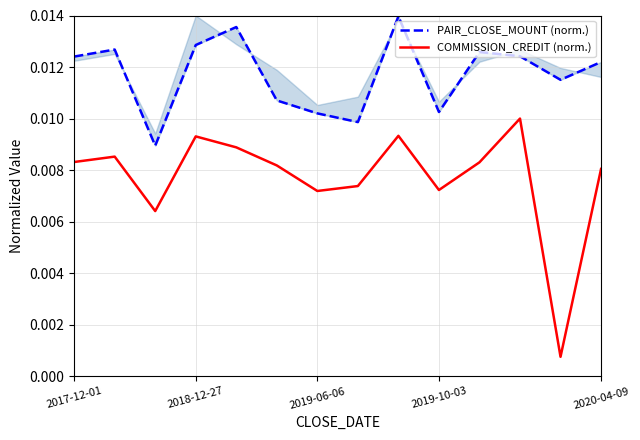

The value of COMMISSION_CREDIT (norm.) at 11 is 0.0. True or false?

True